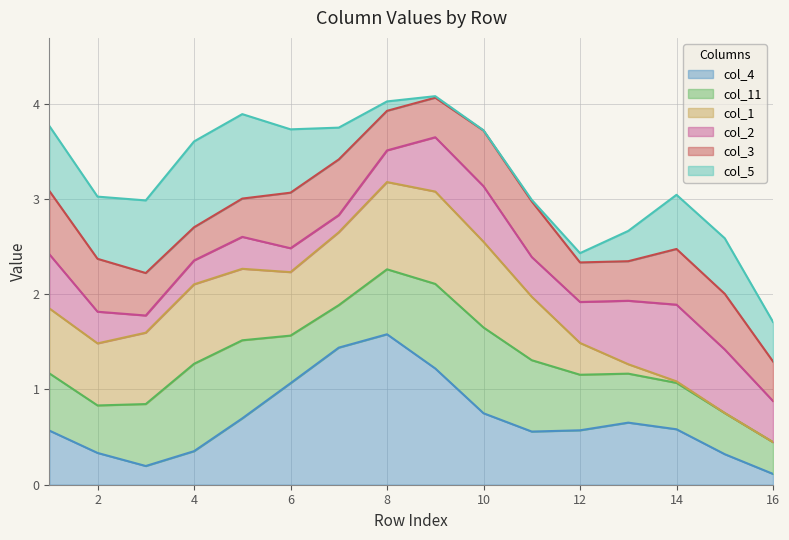

True or false: col_4 has a value of 0.1 at 16.

True